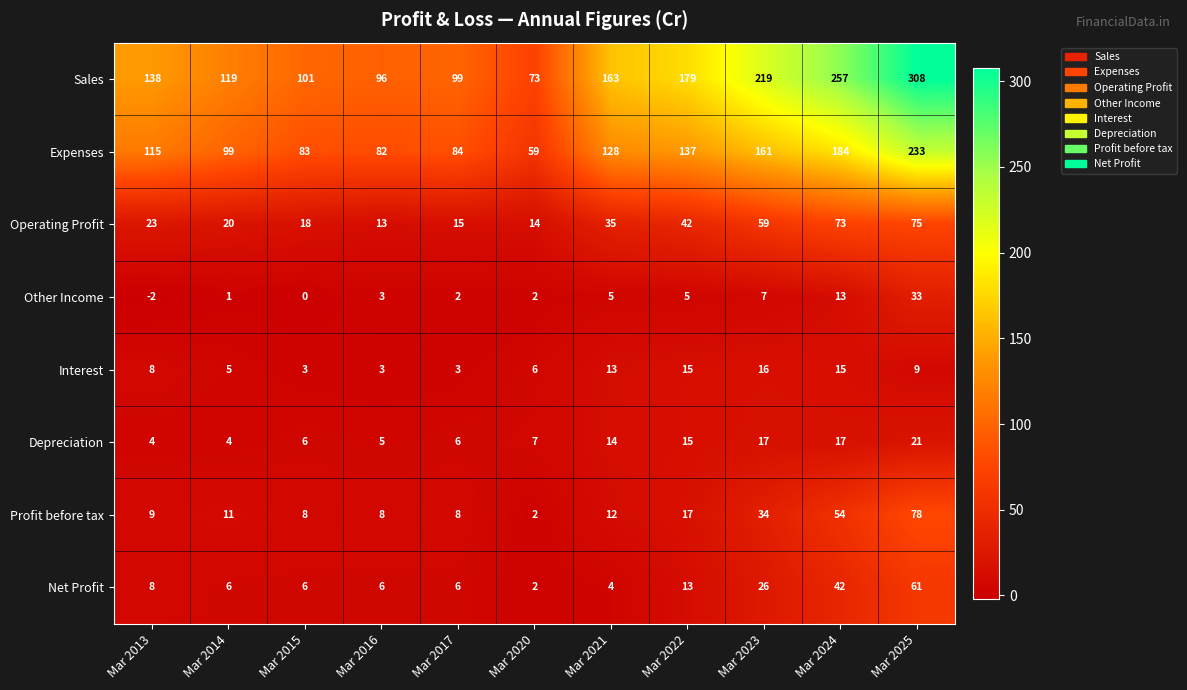

What is the greatest value displayed?

308